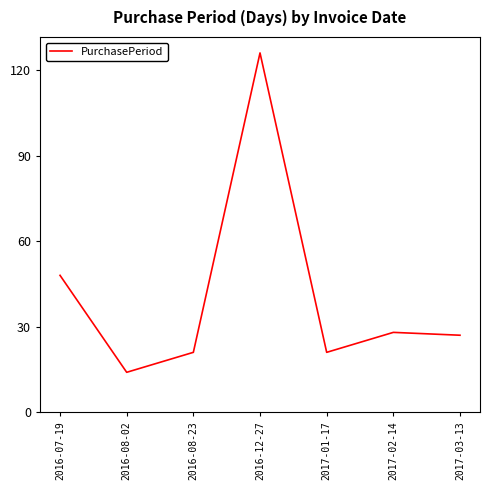

How many lines are shown in the chart?

1